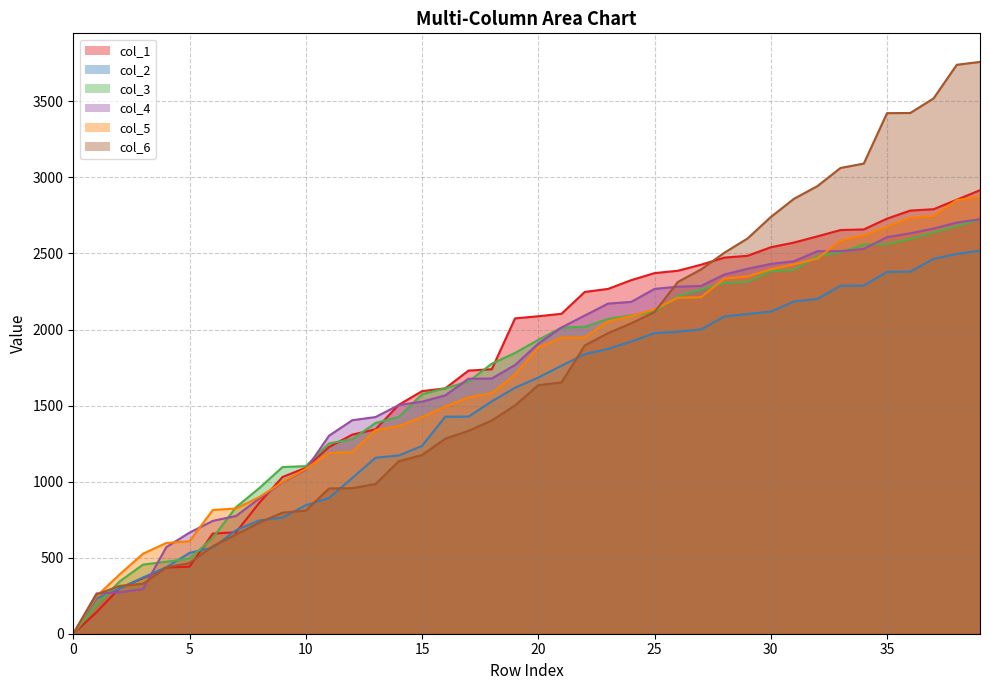

True or false: col_5 and col_2 cross at least once.

False